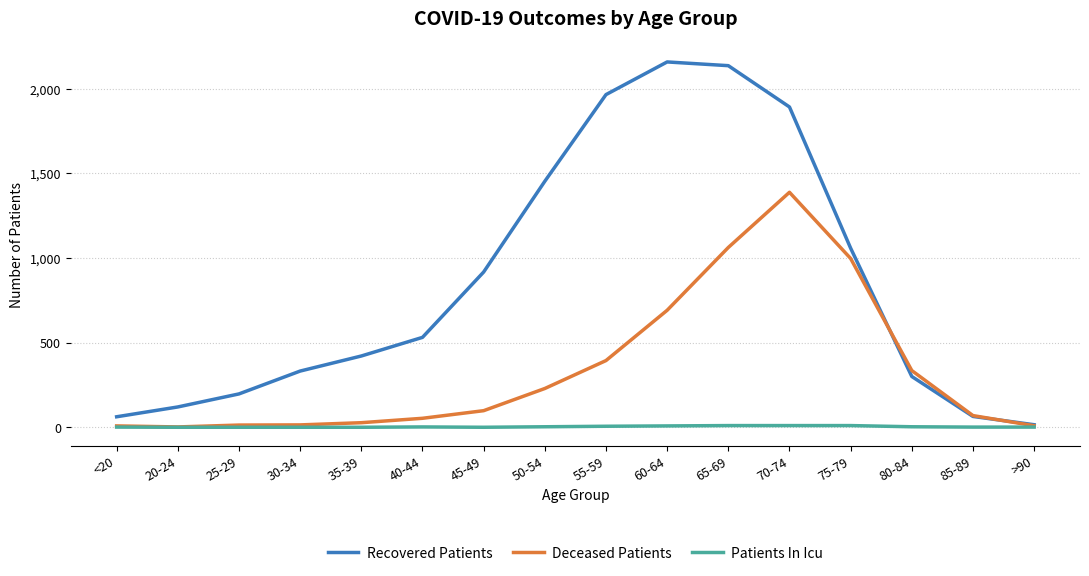

The Recovered Patients series shows 2158 at 60-64. True or false?

True